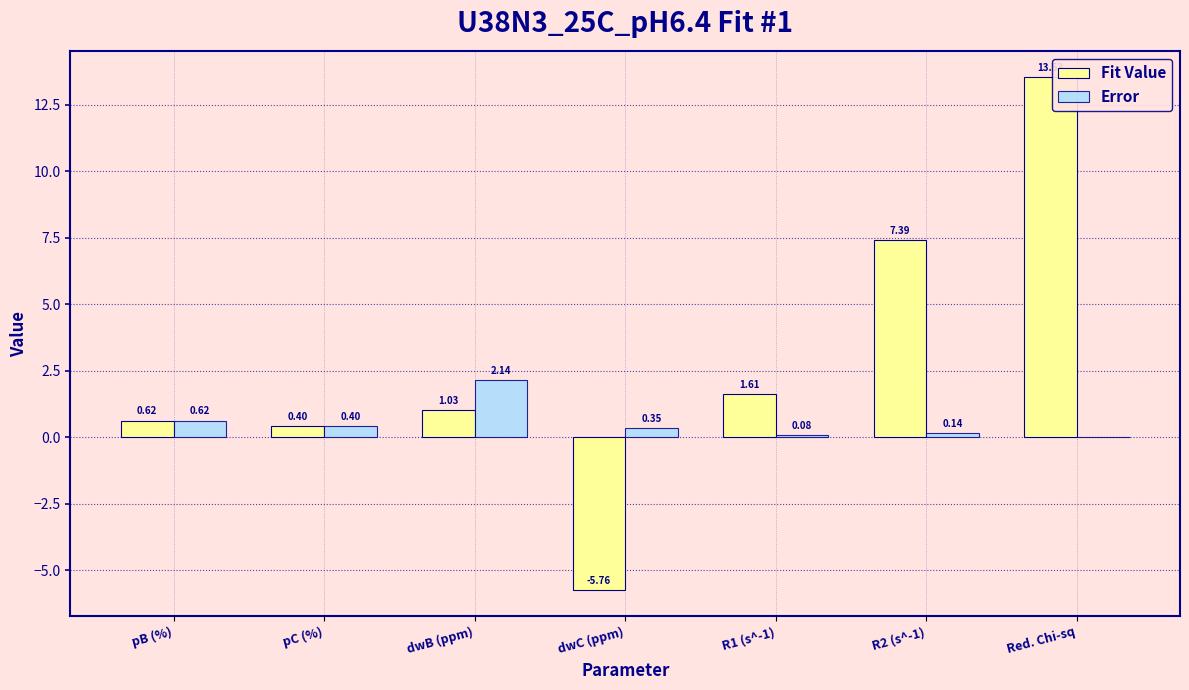

What is the sum of all Fit Value values?

18.8